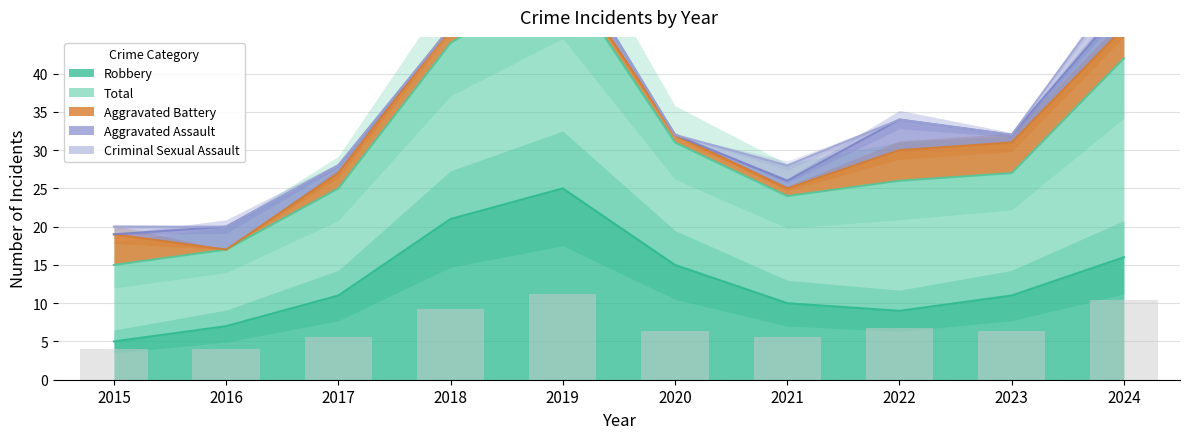

What is the spread (max minus min) of values at 2016?

10